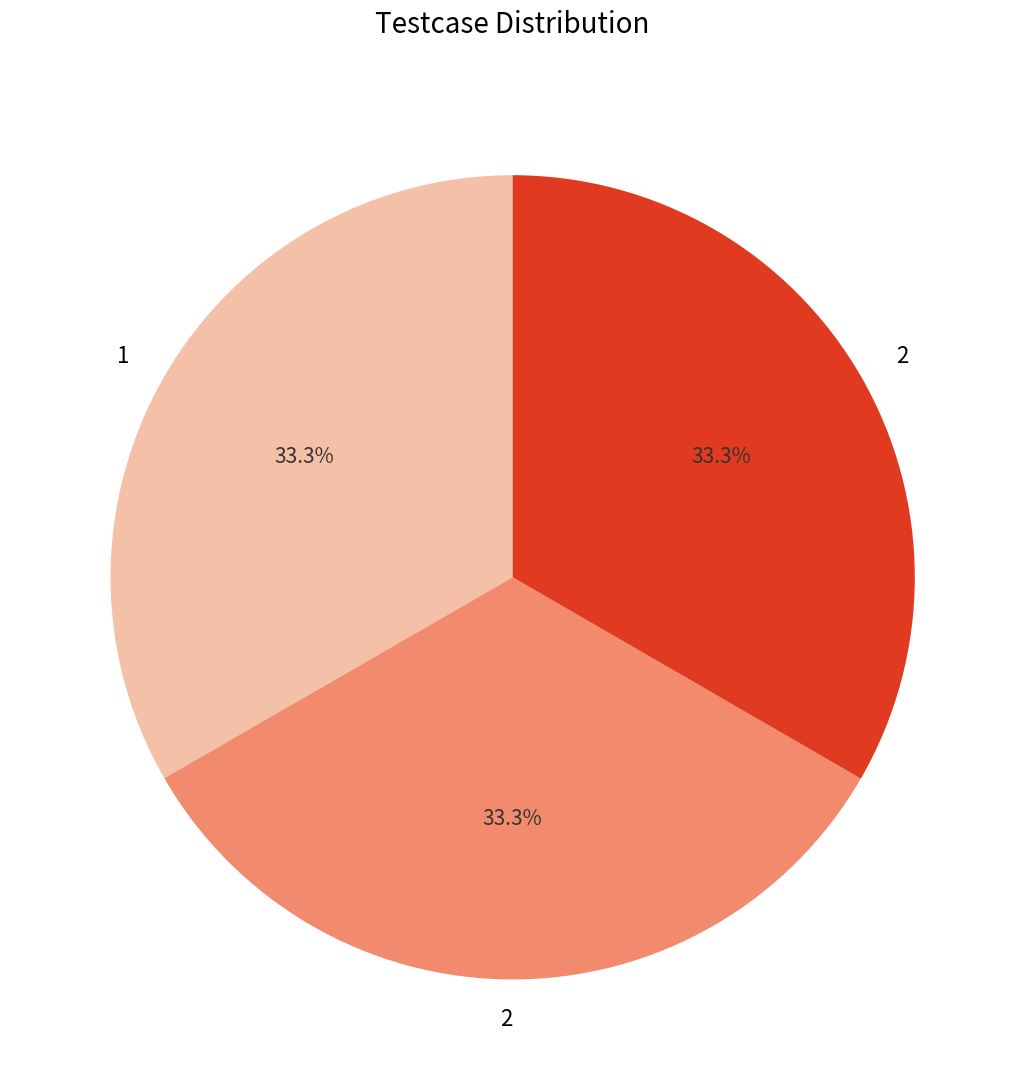

Does any single category account for the majority?

No